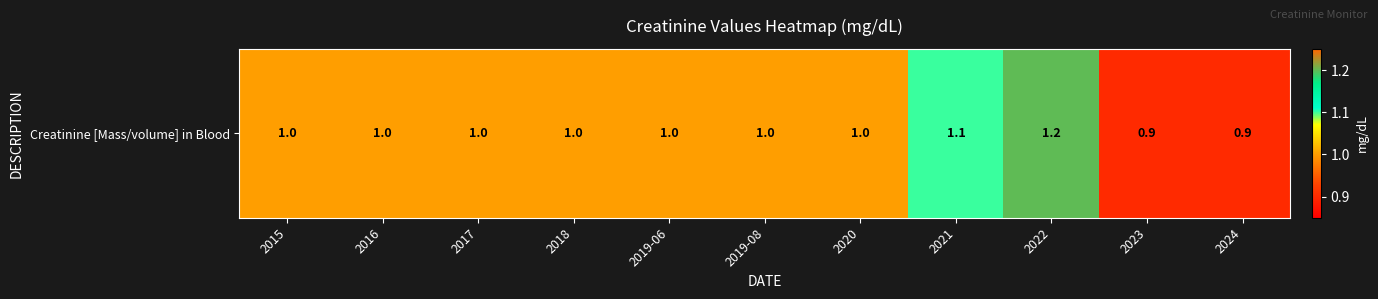

Where is the data nearest to the value 1?

2015